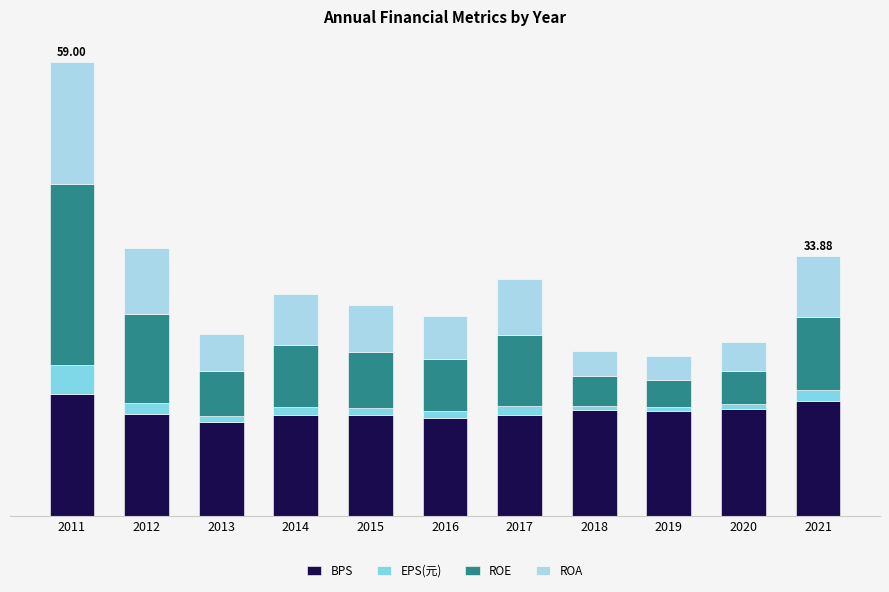

What is the approximate value of BPS at 2018?

13.8